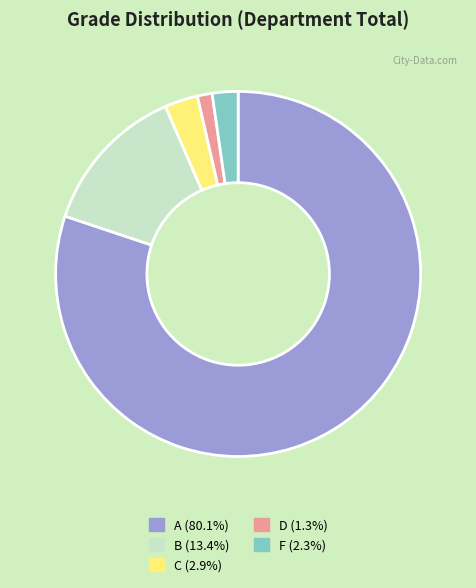

Do F and D together represent more than half of the pie?

No